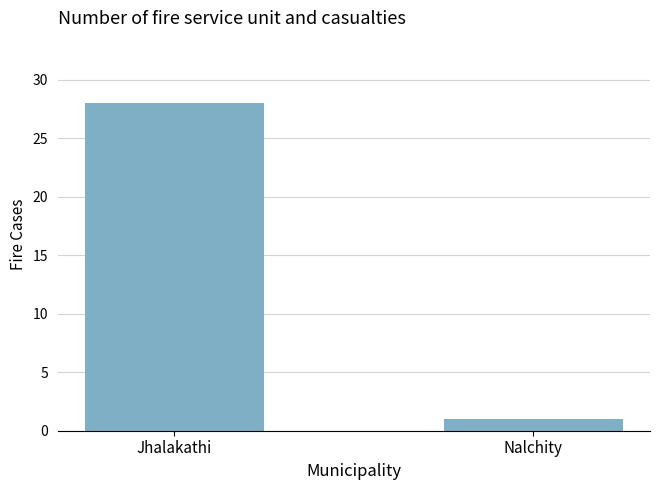

True or false: the data shows 28 at Jhalakathi.

True